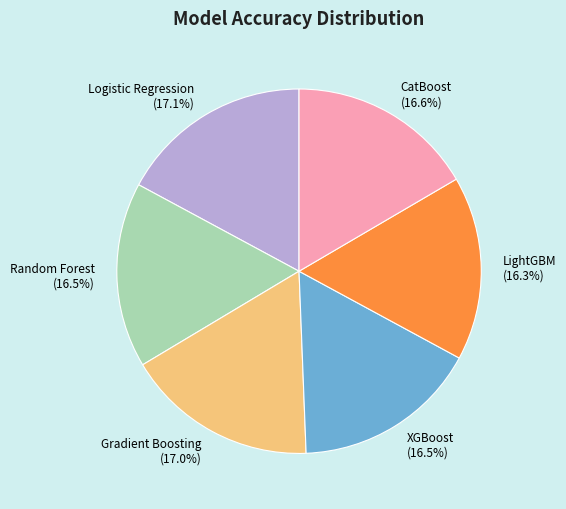

Is there a majority slice in this chart?

No